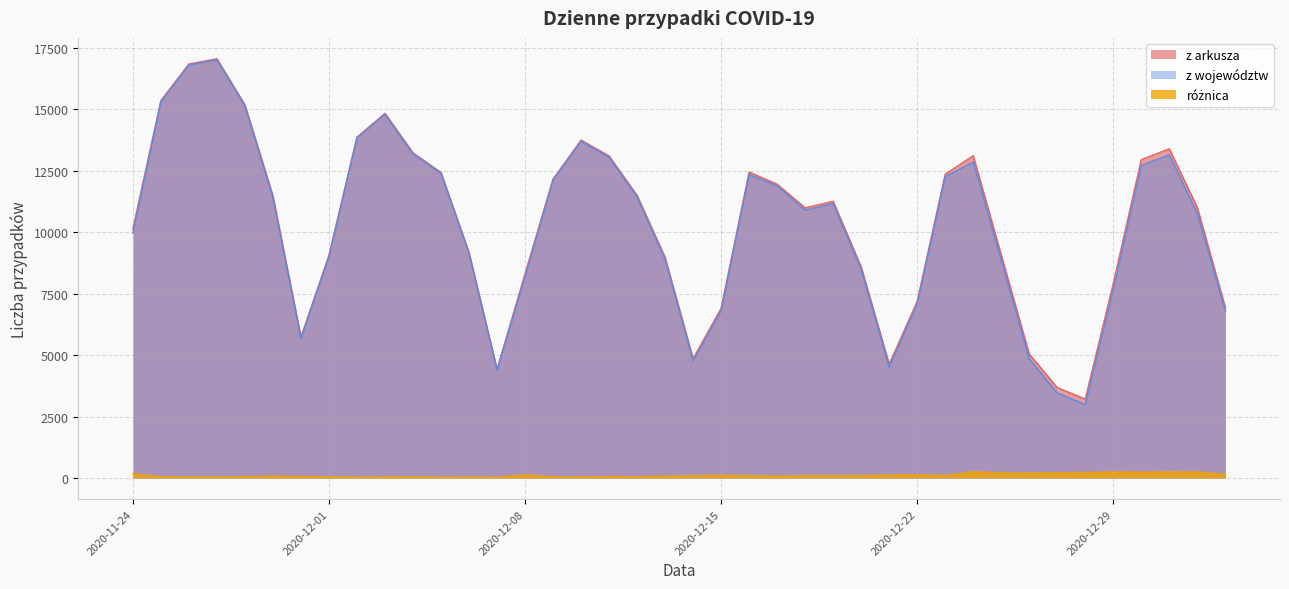

True or false: z województw and z arkusza cross at least once.

False